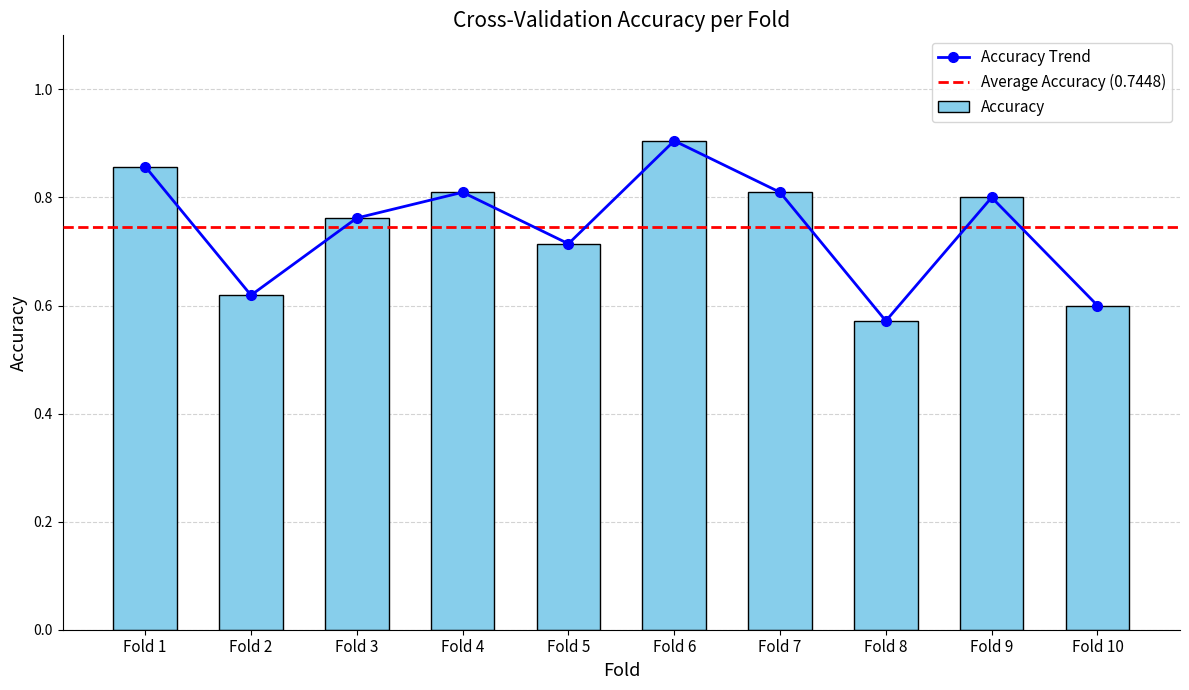

Reading left to right, extract all data points from this chart.

Fold 1=0.9	Fold 2=0.6	Fold 3=0.8	Fold 4=0.8	Fold 5=0.7	Fold 6=0.9	Fold 7=0.8	Fold 8=0.6	Fold 9=0.8	Fold 10=0.6